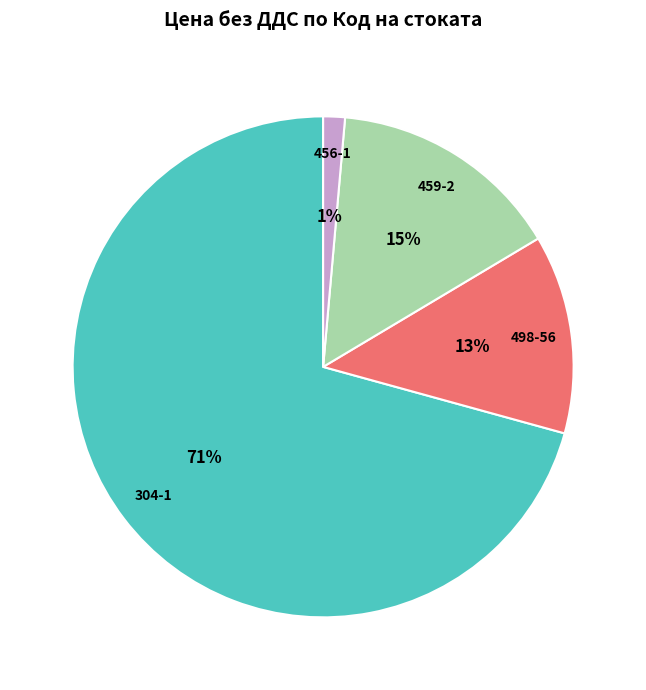

Approximately how many times larger is the value at 498-56 compared to 304-1?

0.2